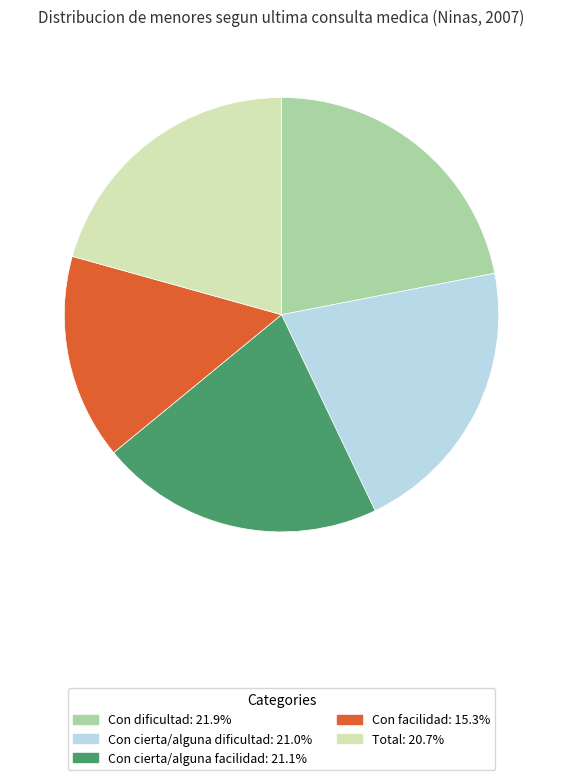

Between Con facilidad and Con cierta/alguna dificultad, which is larger?

Con cierta/alguna dificultad